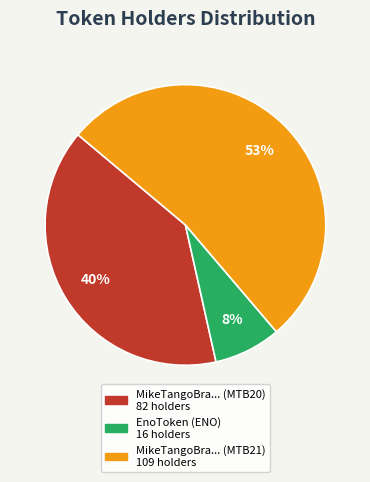

How many slices are in this pie chart?

3